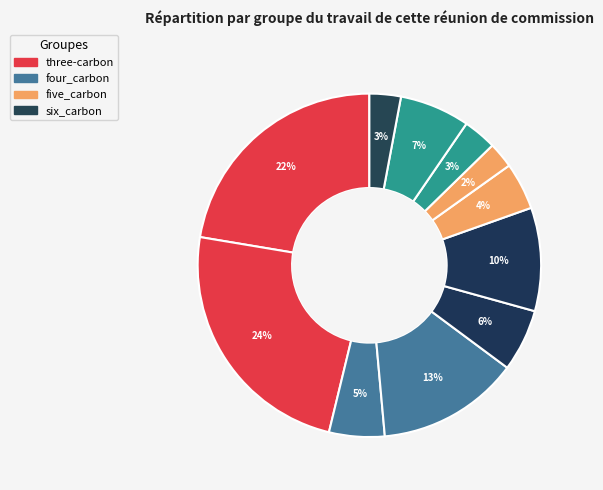

How many slices are in this pie chart?

11